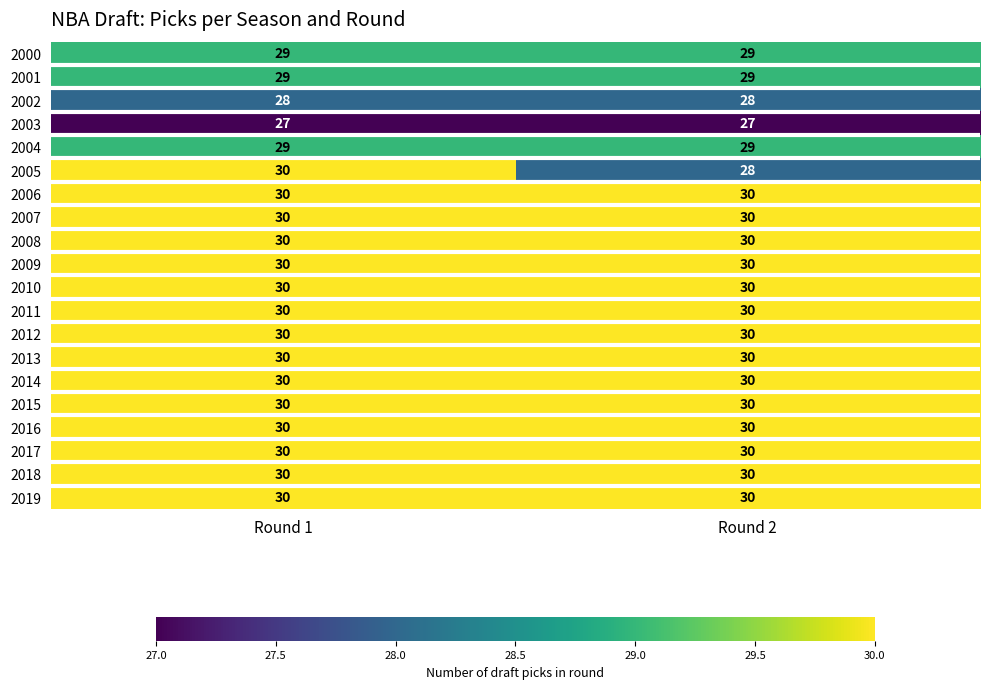

What is the difference between the highest and lowest values at Round 2?

3